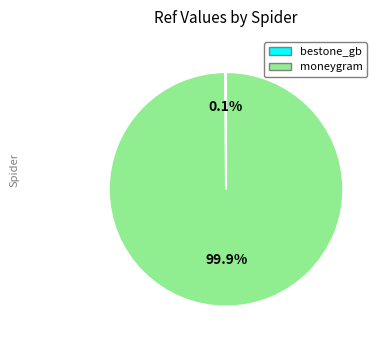

Is there a majority slice in this chart?

Yes